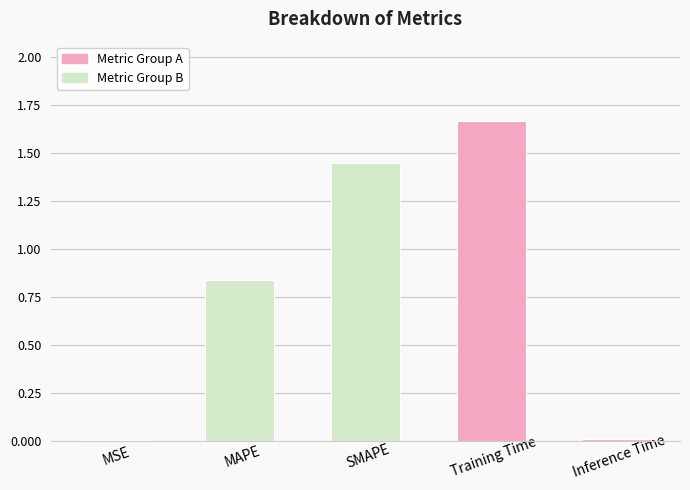

At which category does the chart reach its peak across all series?

Training Time